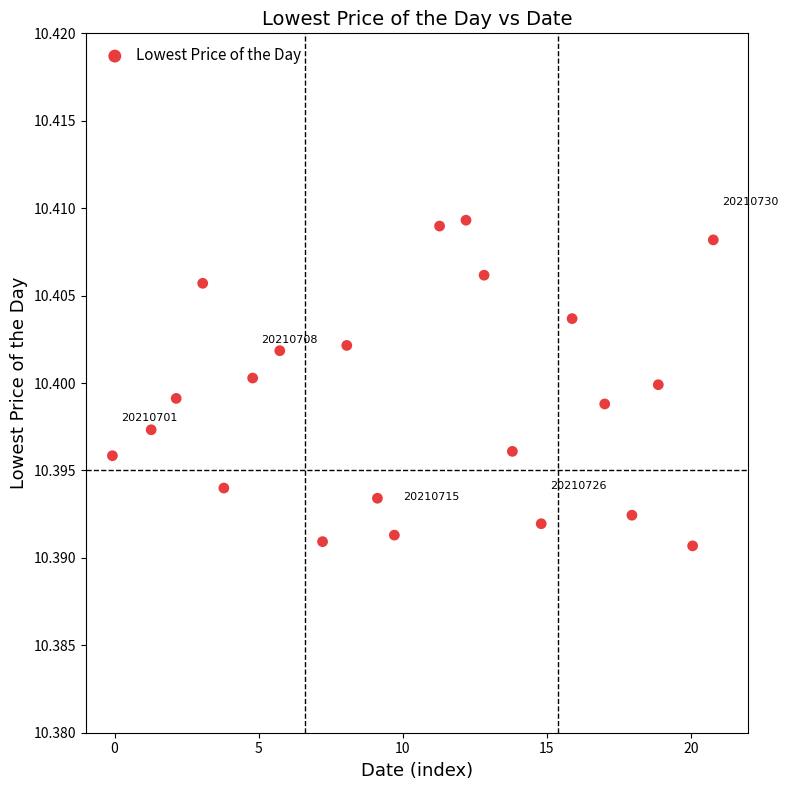

What is the range of X values (max minus min)?

20.9